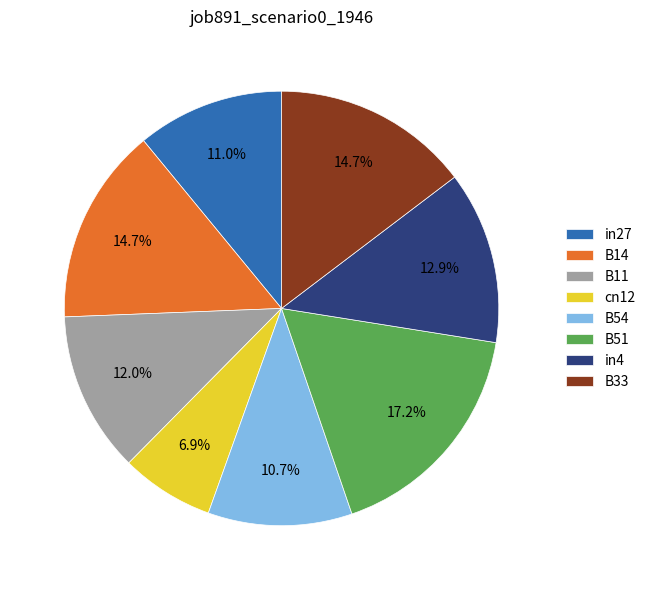

To the nearest percent, what percentage of the pie is in27?

11%